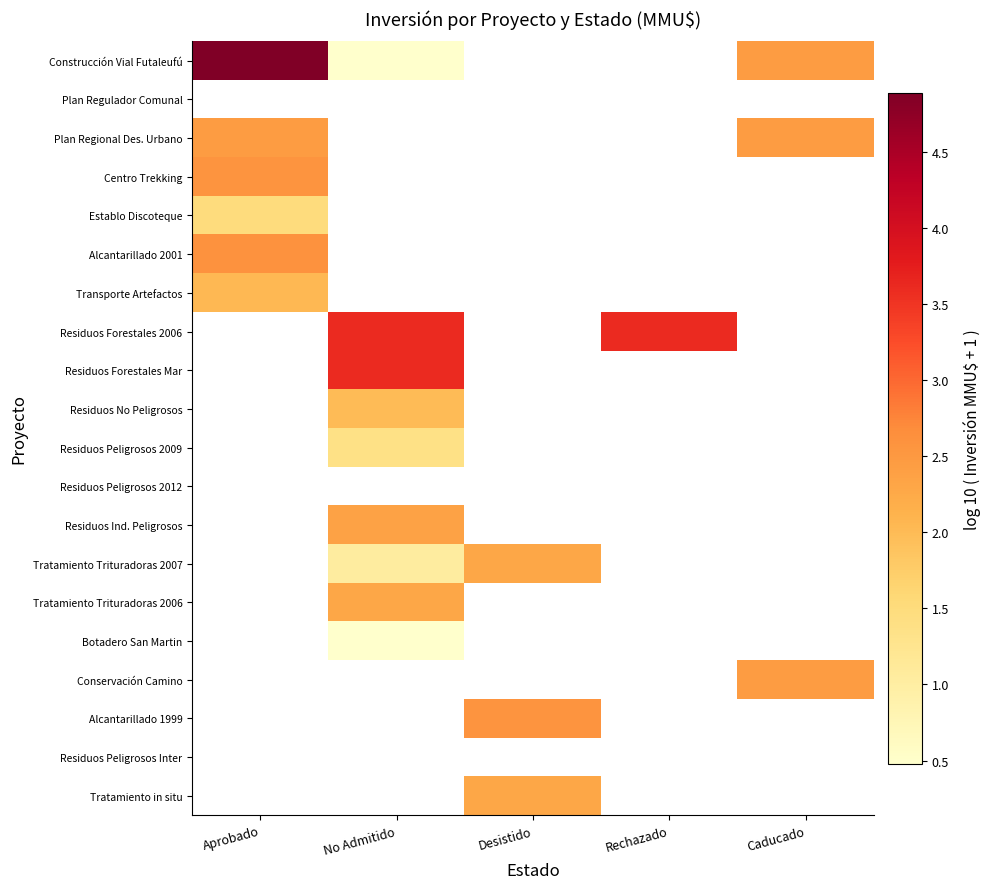

The Alcantarillado 2001 series shows 1.7 at Aprobado. True or false?

False